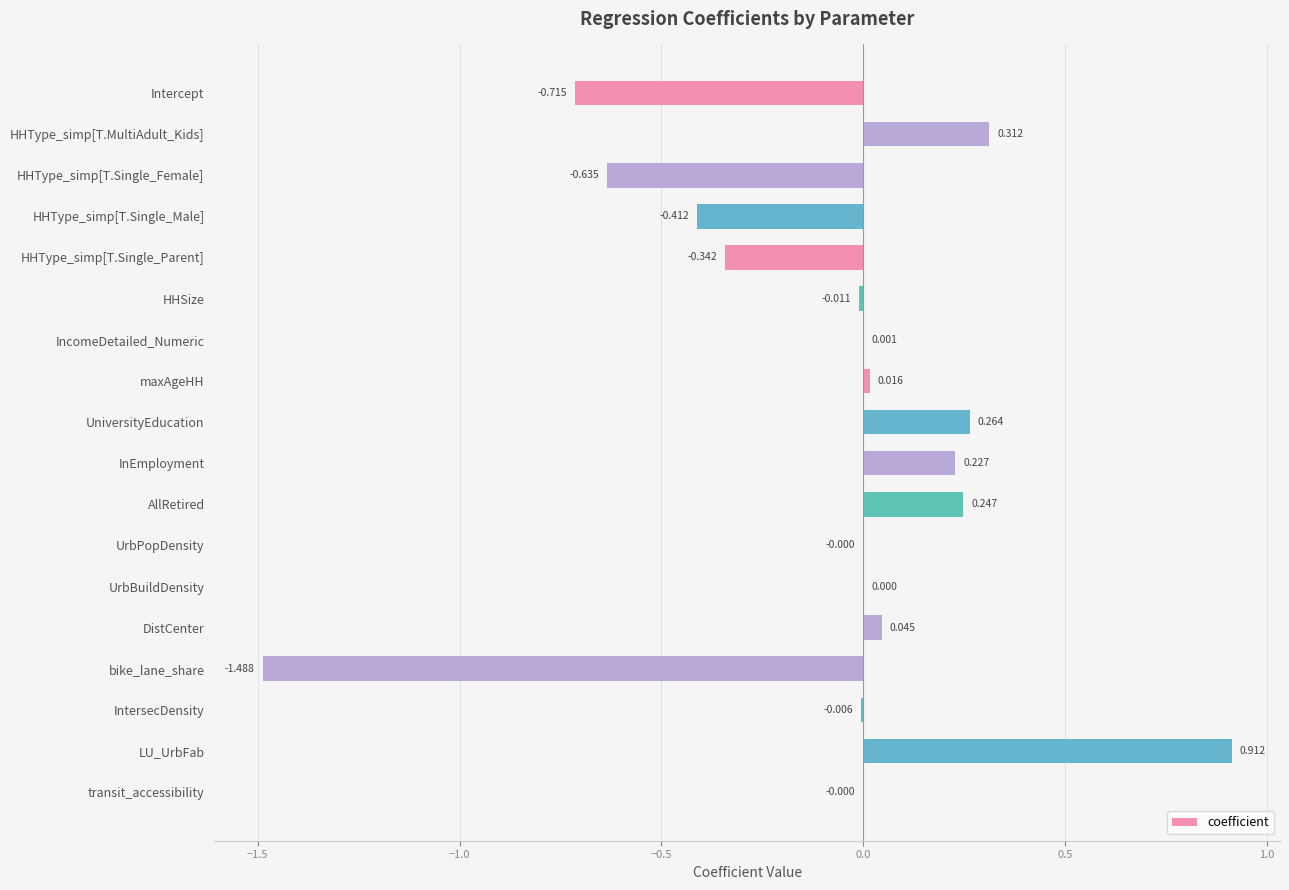

Between bike_lane_share and HHType_simp[T.MultiAdult_Kids], which is larger?

HHType_simp[T.MultiAdult_Kids]